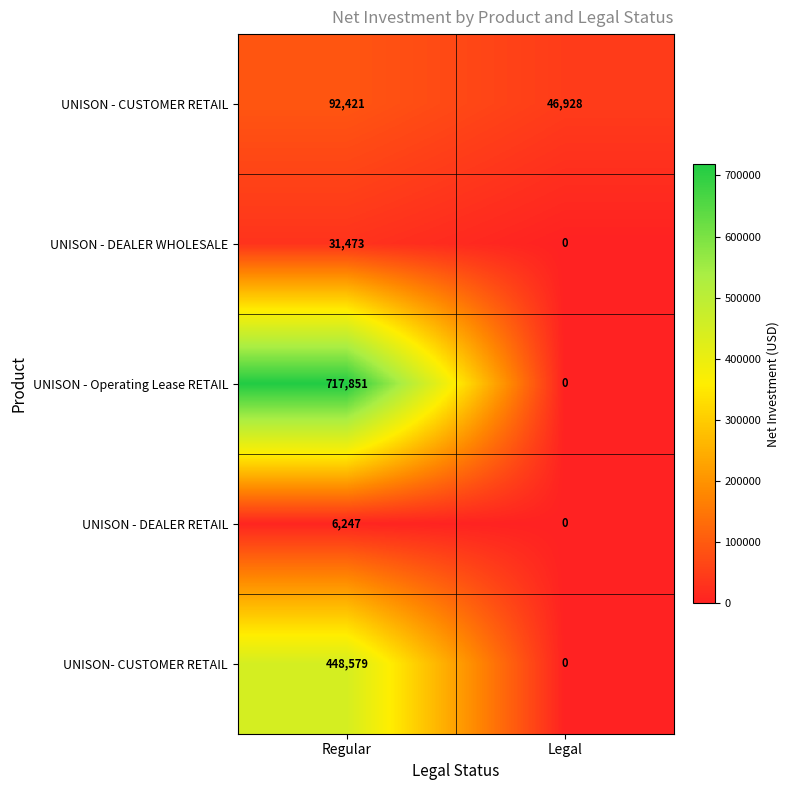

True or false: UNISON - DEALER WHOLESALE has a value of -21233 at Legal.

False